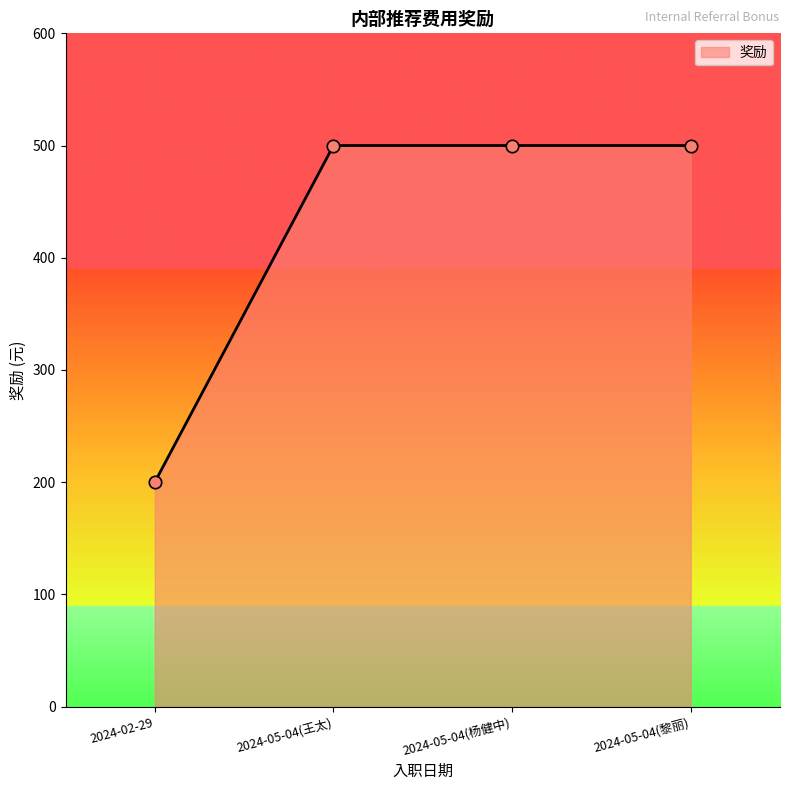

Approximately how many times larger is the value at 2024-02-29 compared to 2024-05-04(黎丽)?

0.4